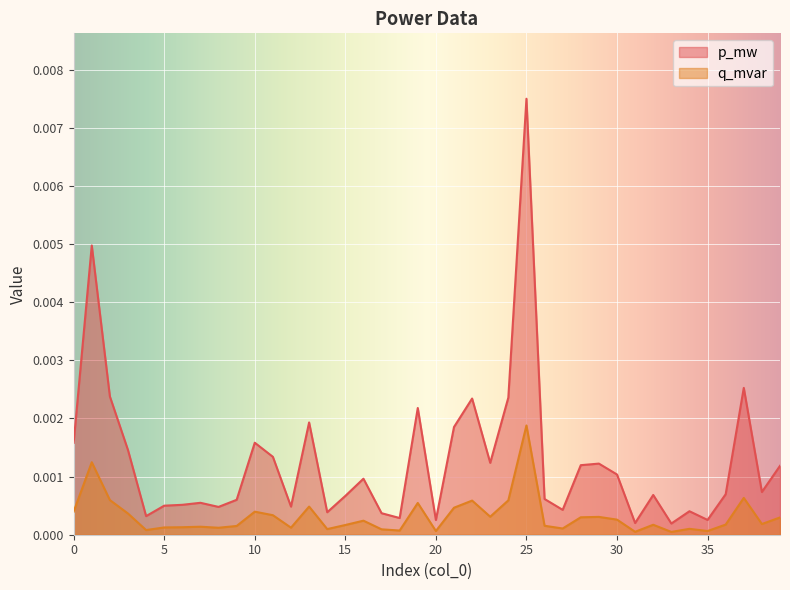

Which series has the largest total across all categories?

p_mw